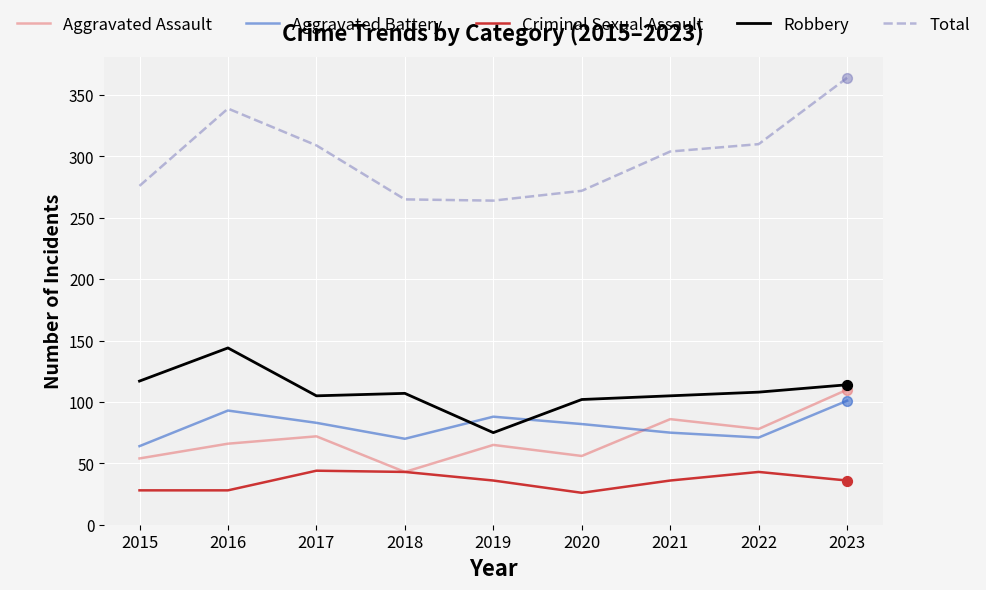

What are all the series names shown in the legend?

Aggravated Assault, Aggravated Battery, Criminal Sexual Assault, Robbery, Total